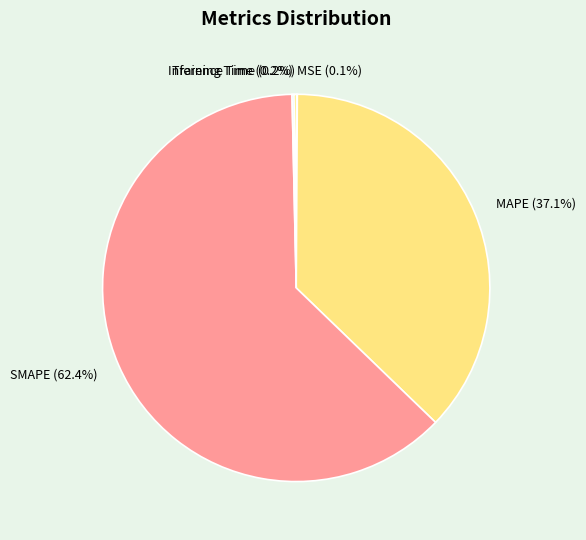

To the nearest percent, what is the average slice percentage?

20%